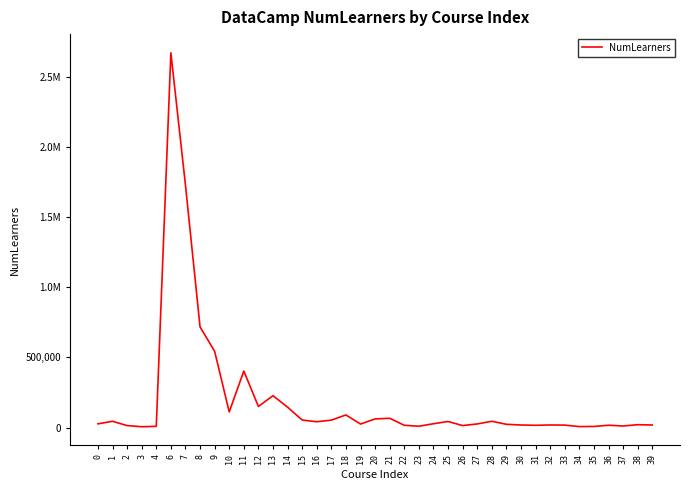

How many points are higher than both their immediate neighbors (excluding endpoints)?

11